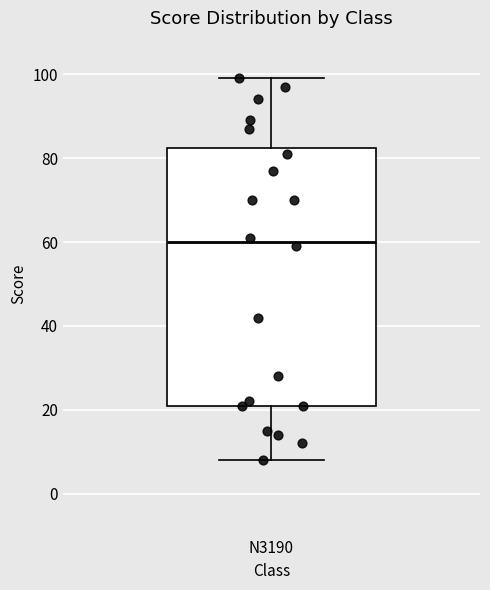

Where is the lower edge of the box for N3190 on the y-axis? The values are not printed on the chart, so give them approximately, as read against the axis.

22